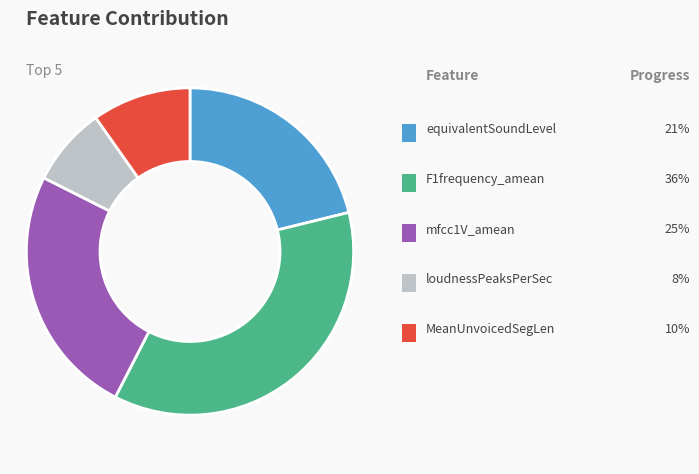

Is there a majority slice in this chart?

No